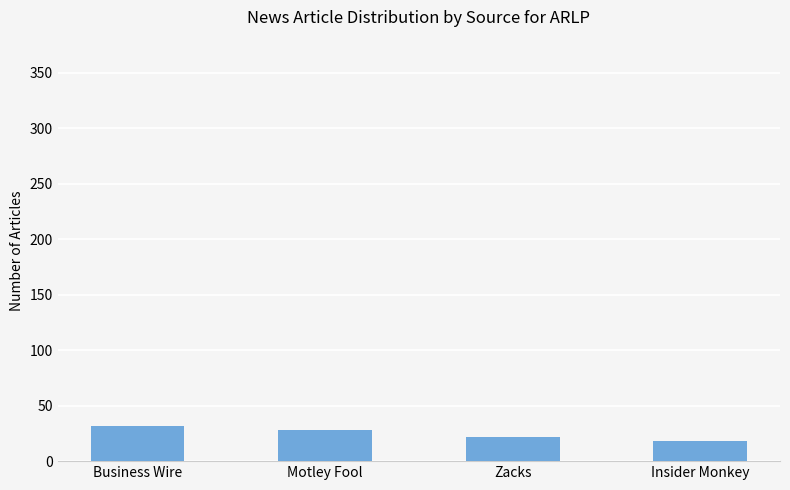

Rank the categories by value from highest to lowest.

Business Wire, Motley Fool, Zacks, Insider Monkey